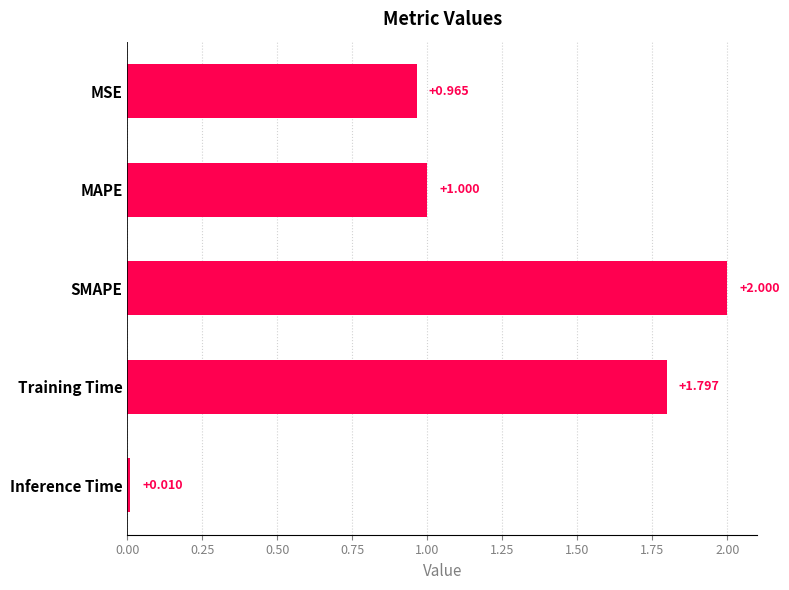

What is the label of the 3rd bar from the top?

SMAPE